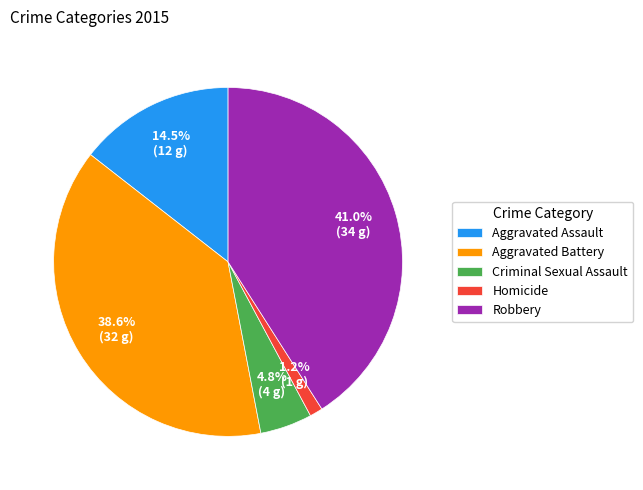

Is there any slice that represents more than half of the pie?

No